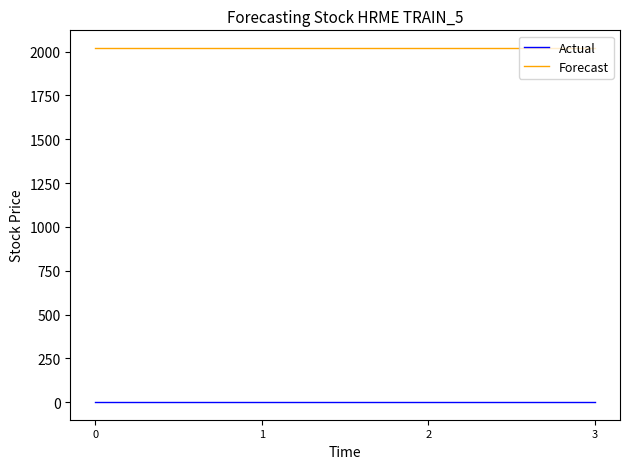

At 0, list the series in order from largest to smallest.

Forecast, Actual